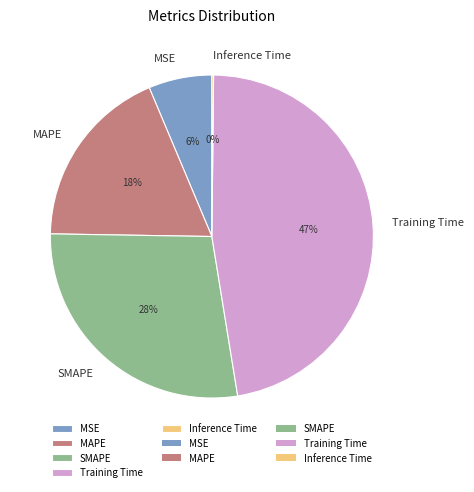

Does SMAPE account for over 50% of the chart?

No